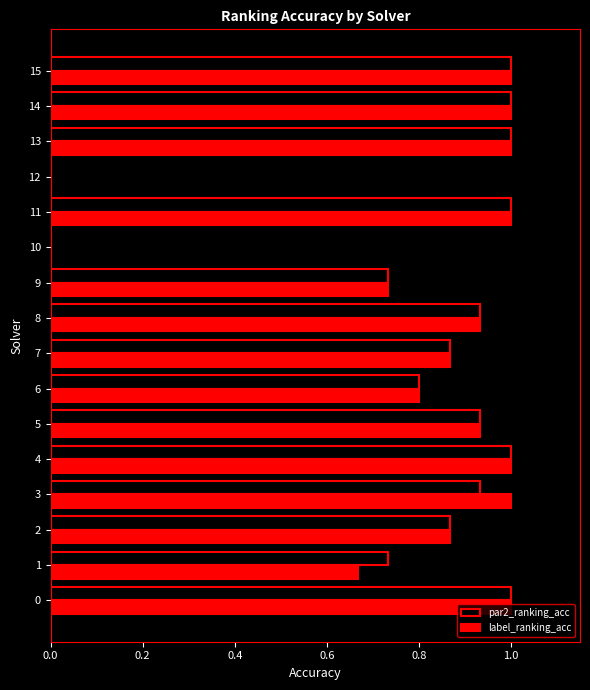

Is it true that label_ranking_acc equals 1.0 at 13?

True